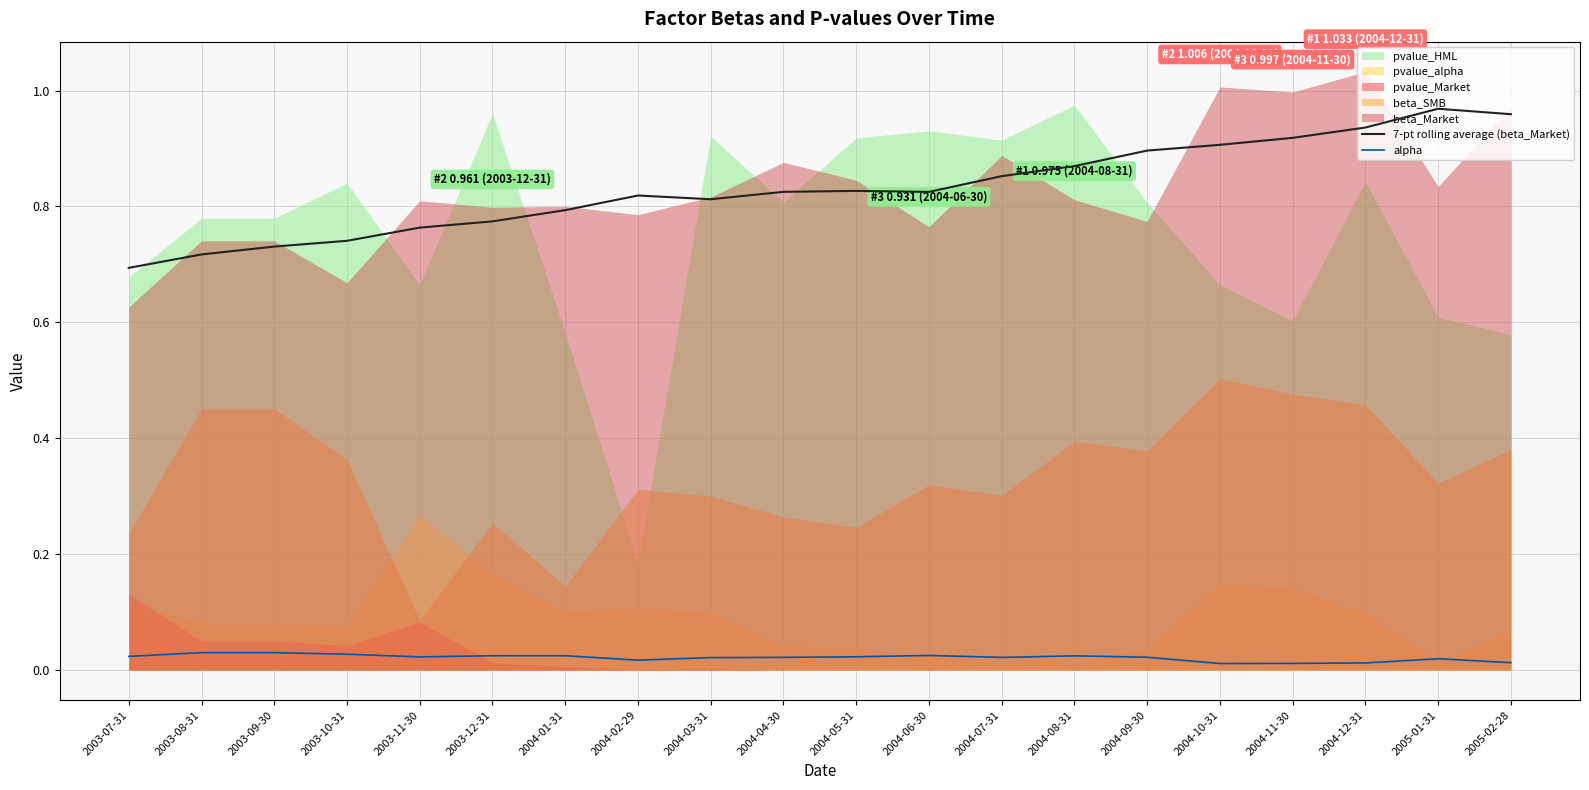

The 7-pt rolling average (beta_Market) series shows 0.5 at 2004-06-30. True or false?

False